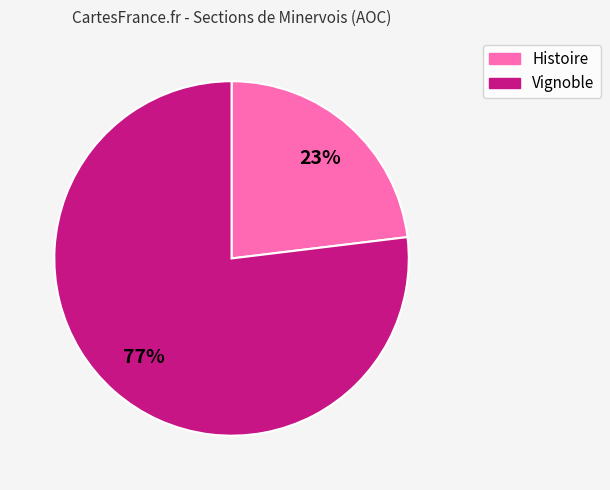

Is there a majority slice in this chart?

Yes